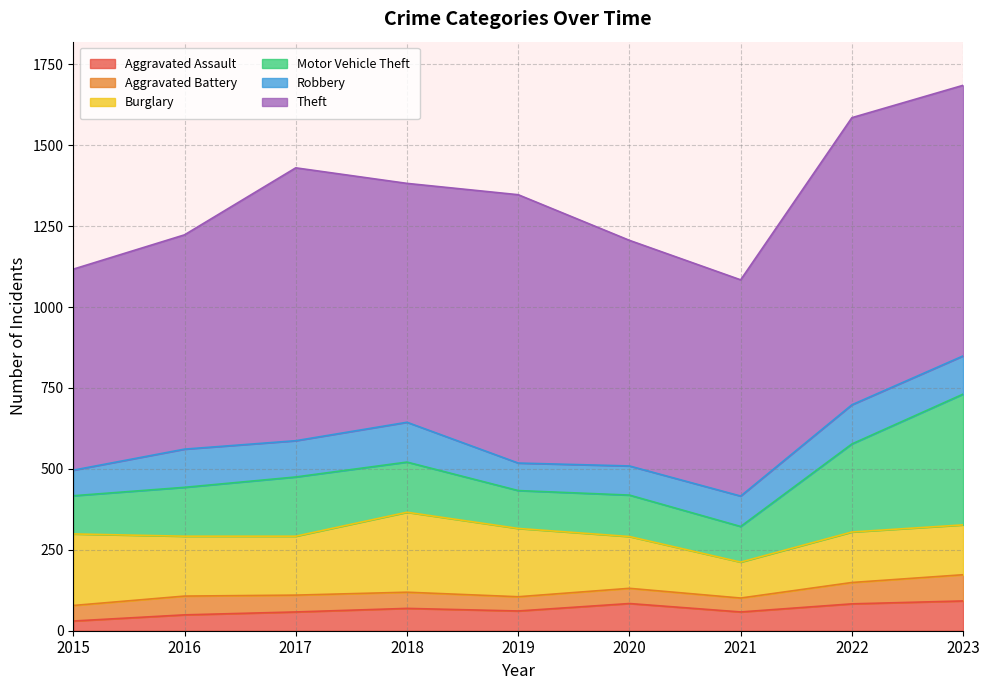

The Motor Vehicle Theft series shows 128 at 2020. True or false?

True